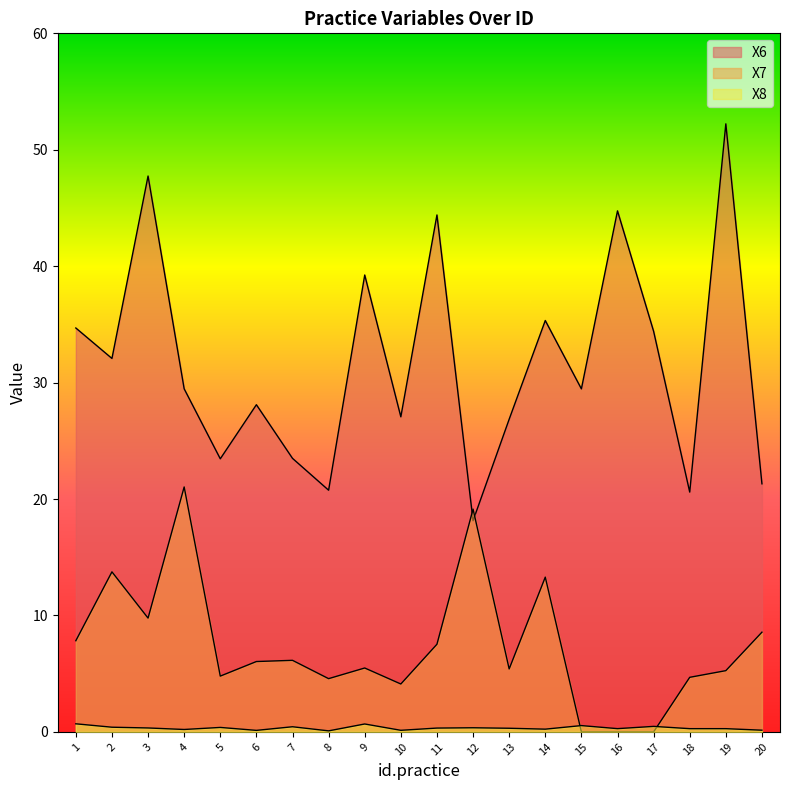

Is it true that X7 equals 6.0 at 6?

True